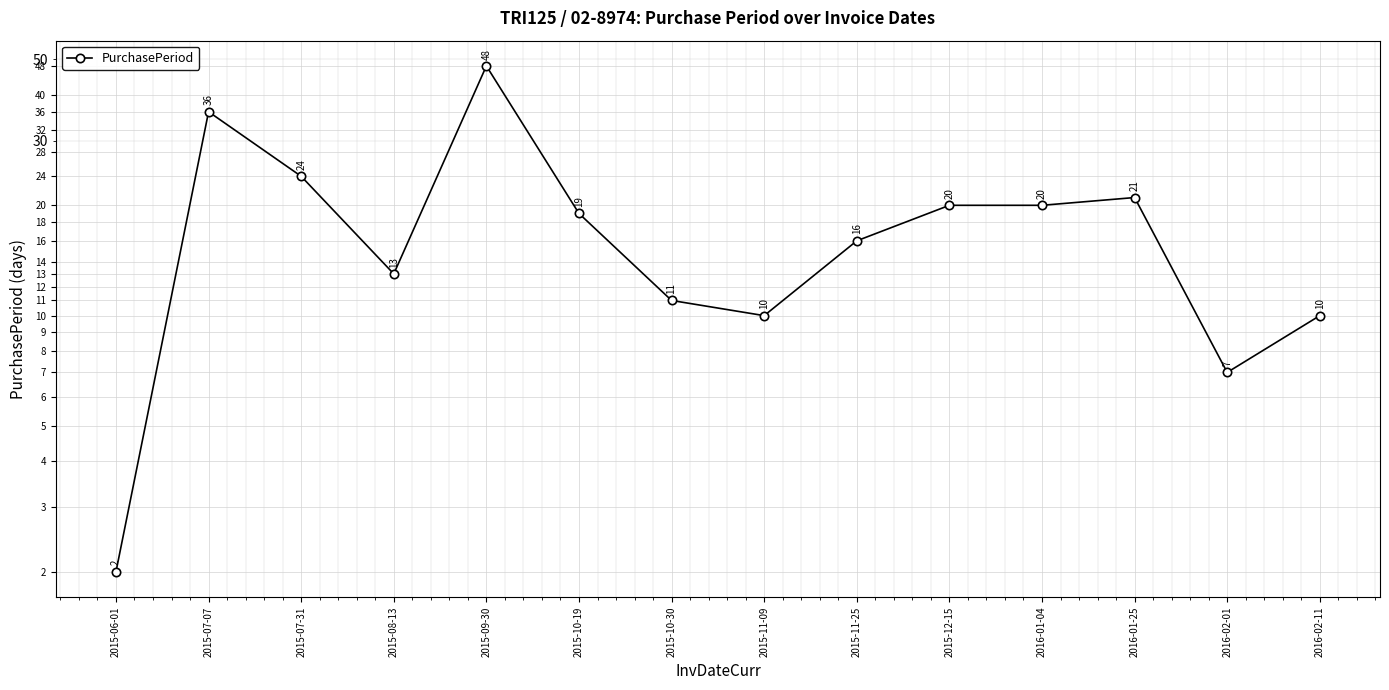

What is the sum of all values?

257